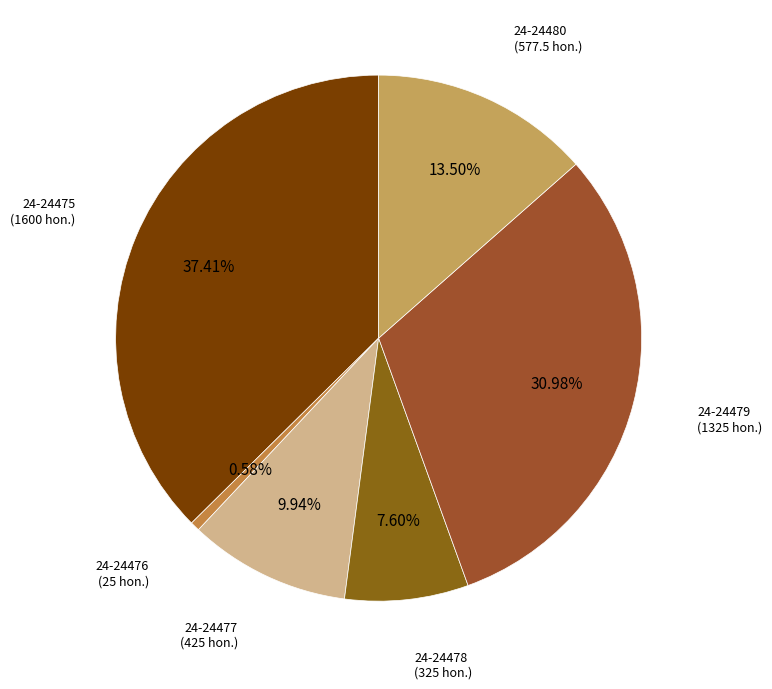

Between 24-24479 and 24-24476, which is larger?

24-24479